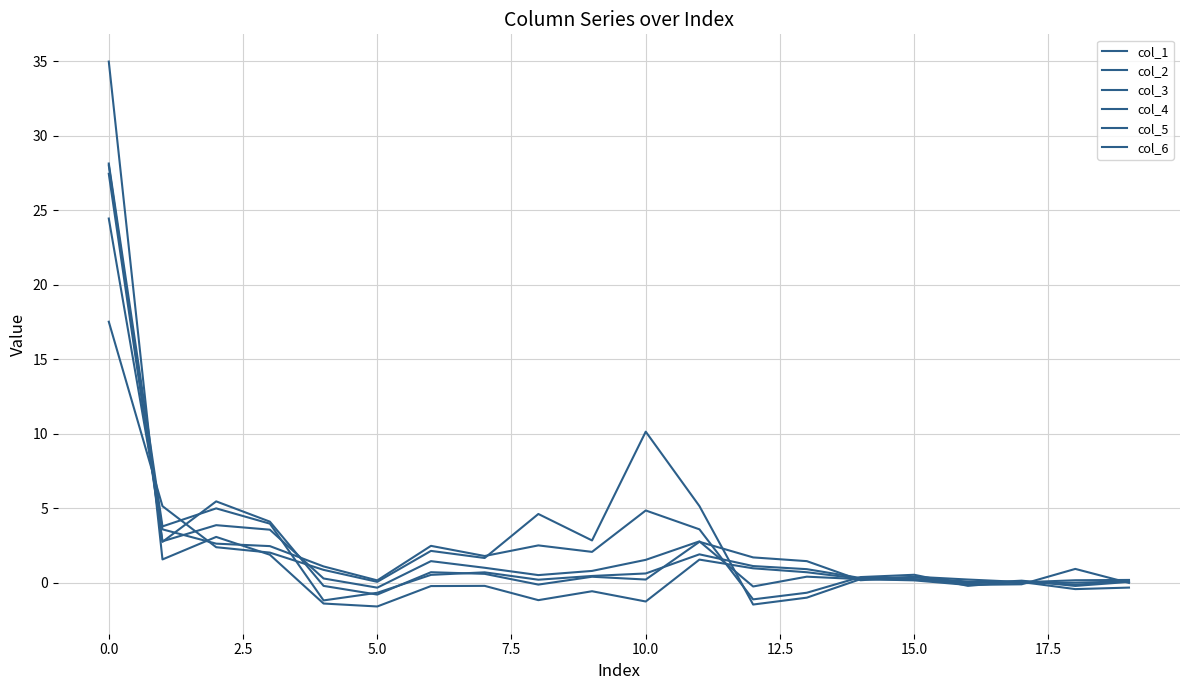

What is the value of the col_5 point at the 13th from the left?

1.7